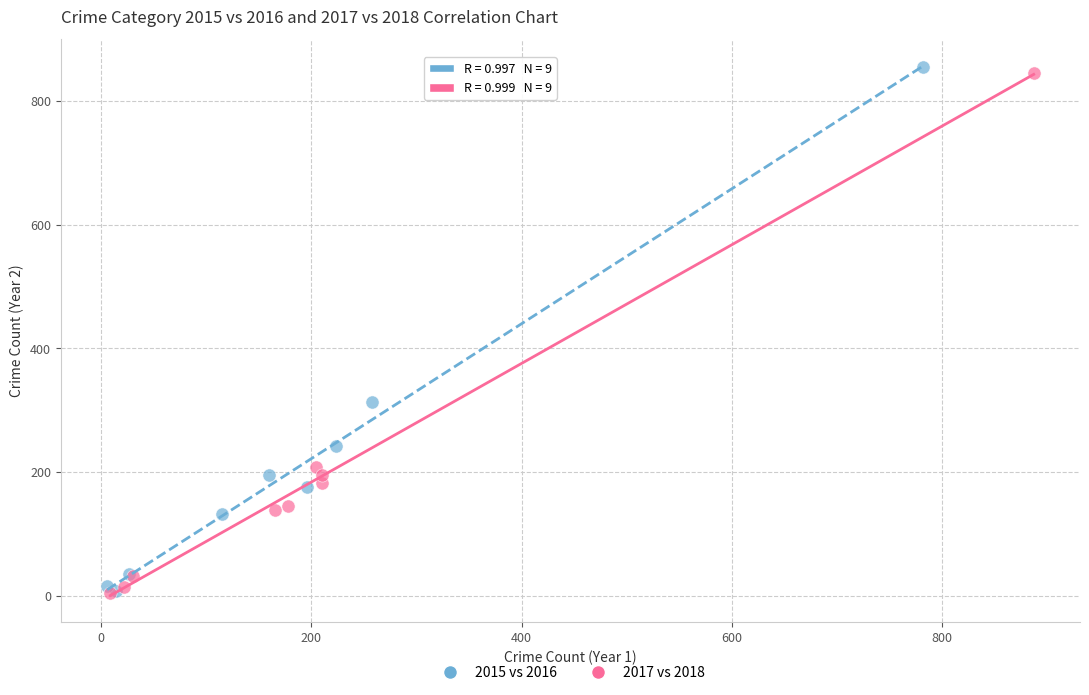

Which series has the largest Y range (max minus min)?

2015 vs 2016